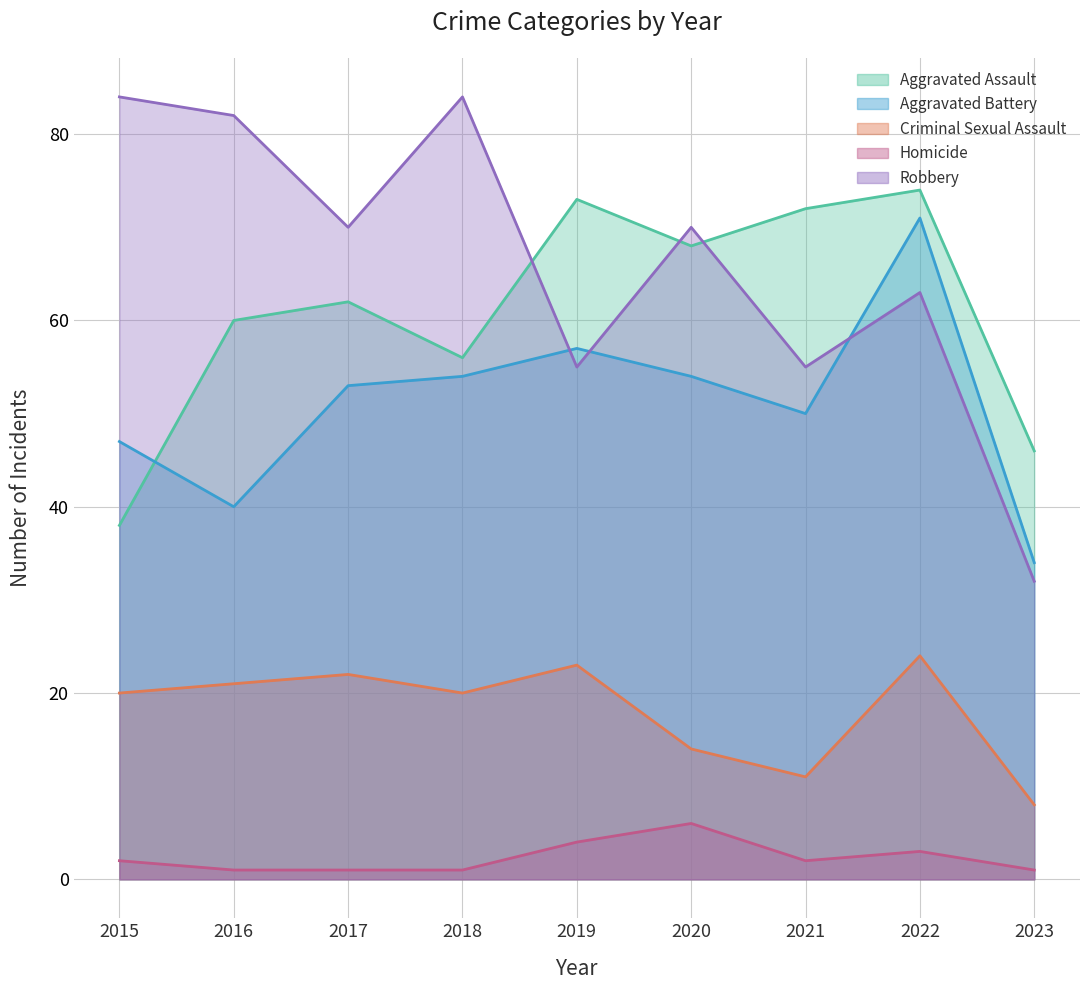

Count the Homicide values in the range 1 to 3.

7